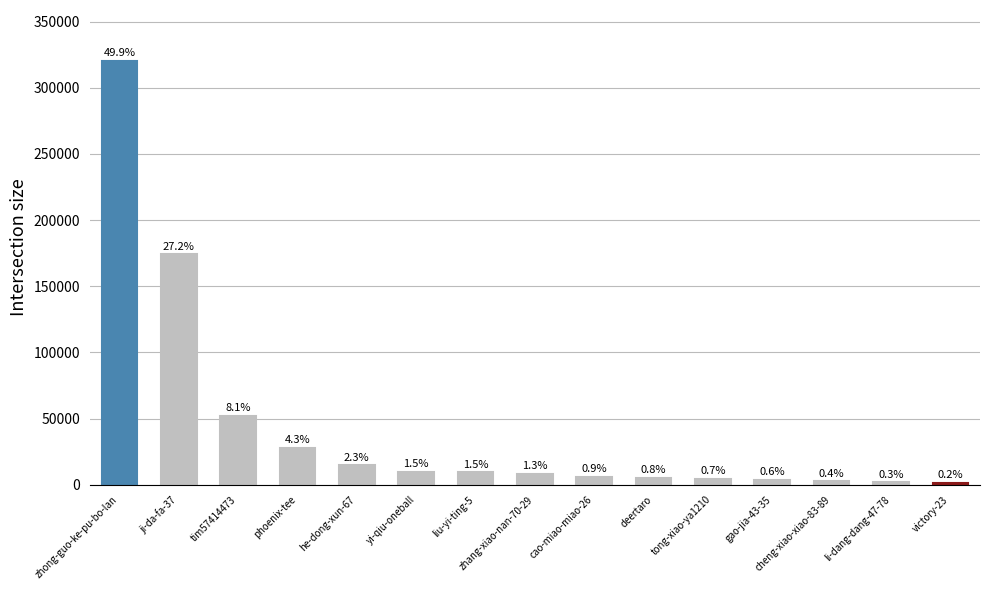

What is the maximum value shown in the chart?

320328